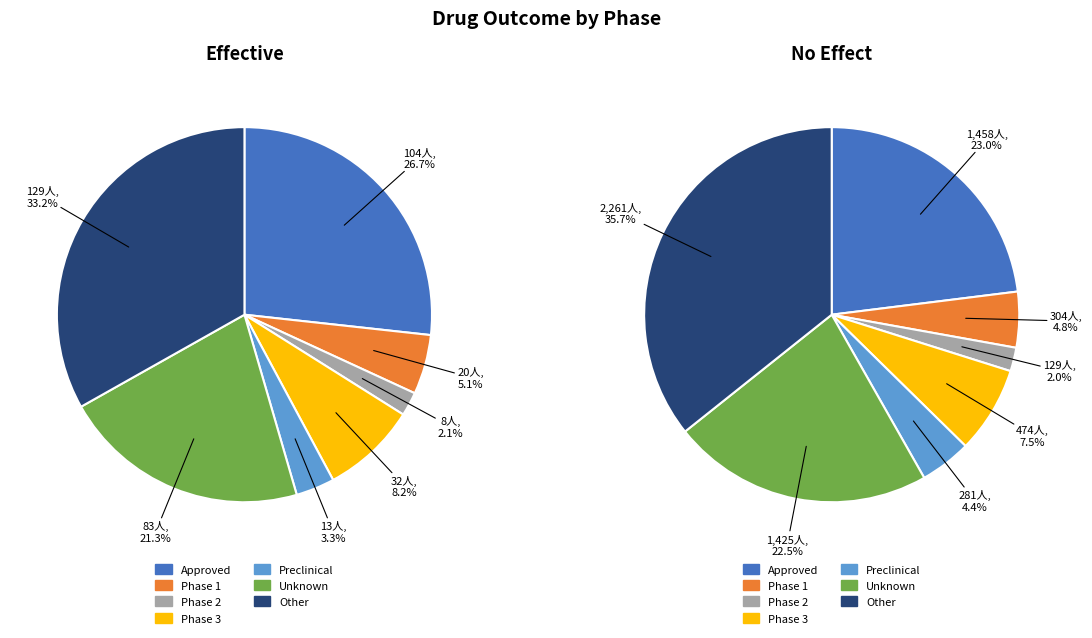

To the nearest percent, what is the difference between the largest and smallest slice percentages?

31%